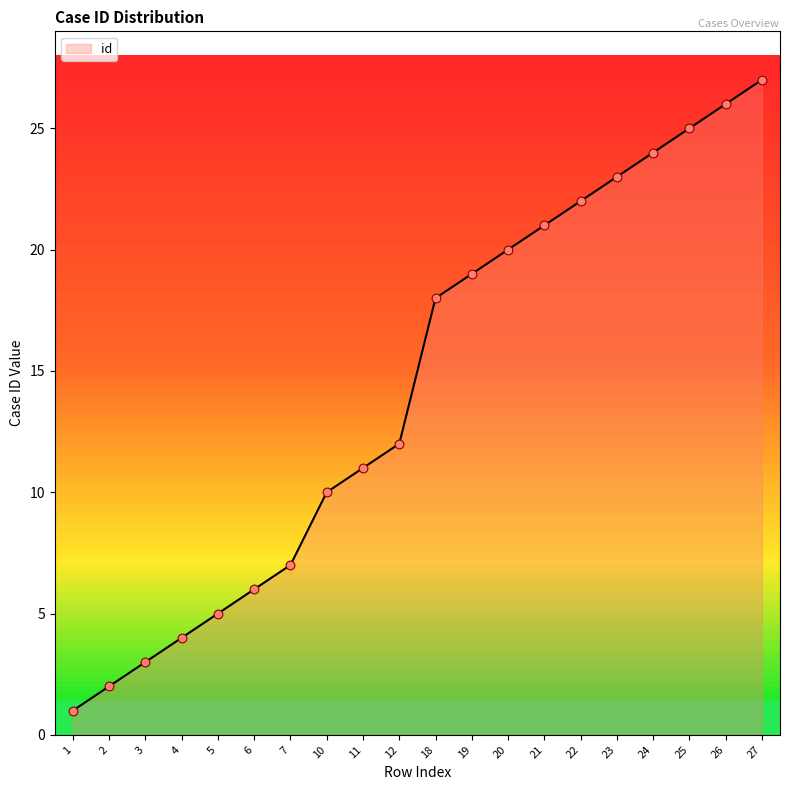

Which has a higher value, 6 or 24?

24